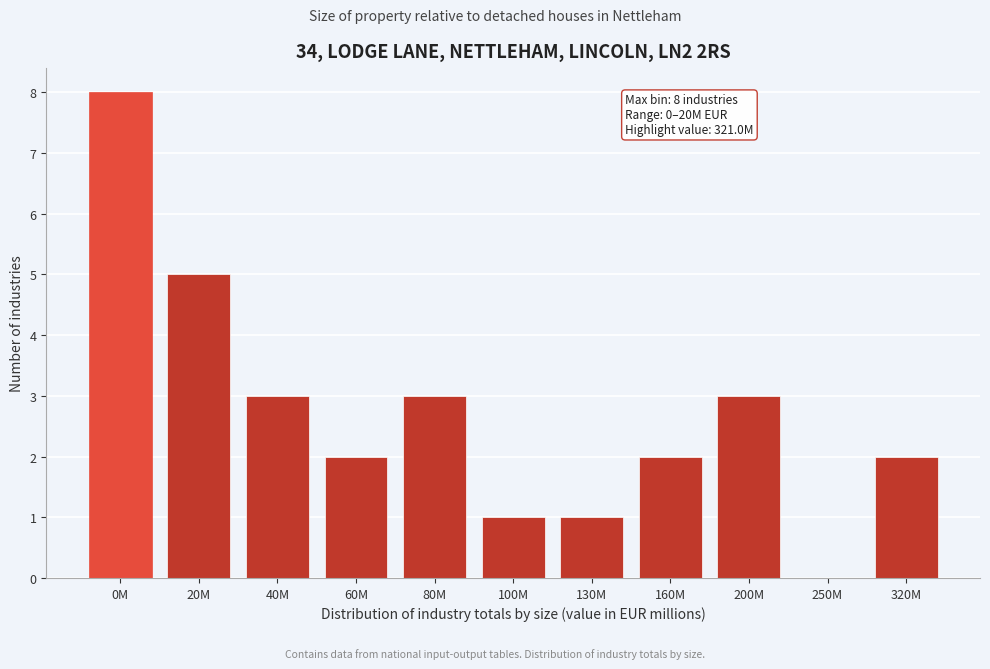

Reading right to left, list all the values displayed in this chart.

320M=2	250M=0	200M=3	160M=2	130M=1	100M=1	80M=3	60M=2	40M=3	20M=5	0M=8